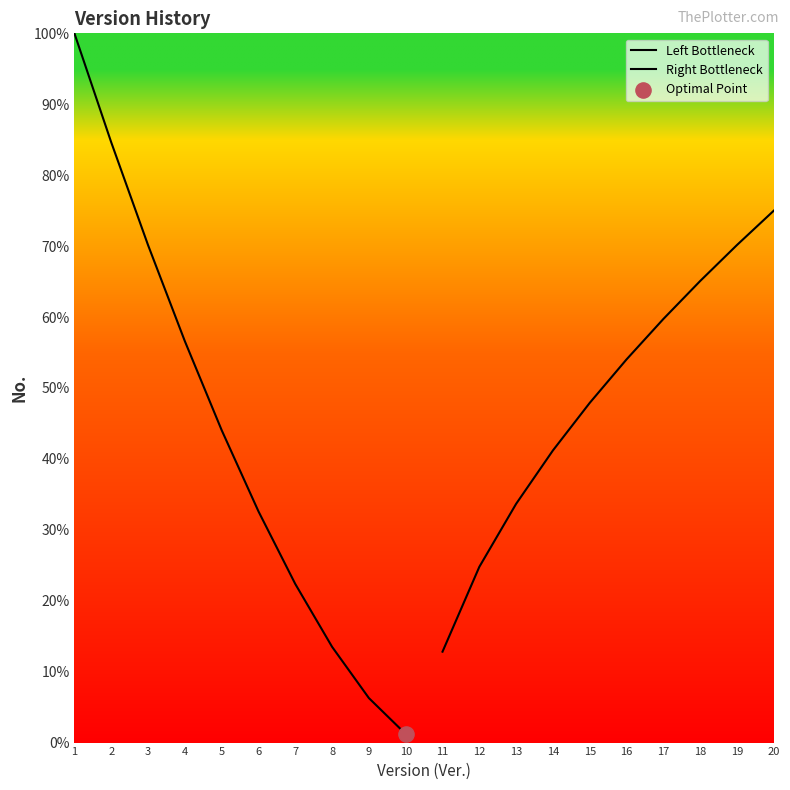

At how many categories does at least one series exceed 13?

17